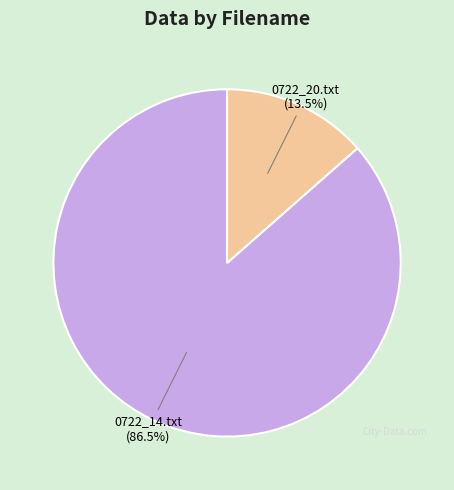

Between 0722_20.txt and 0722_14.txt, which is larger?

0722_14.txt